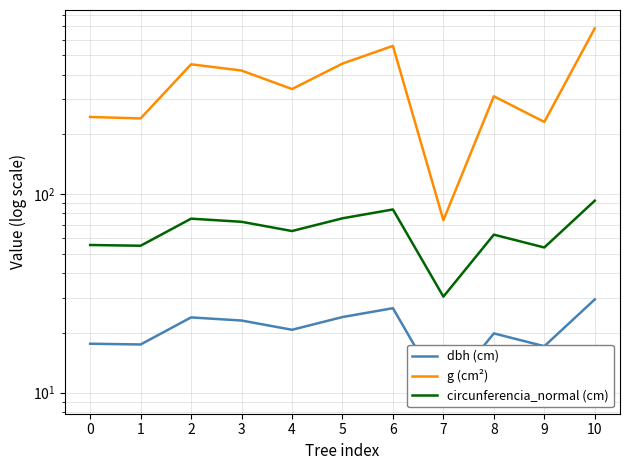

What is the smallest value displayed?

9.7